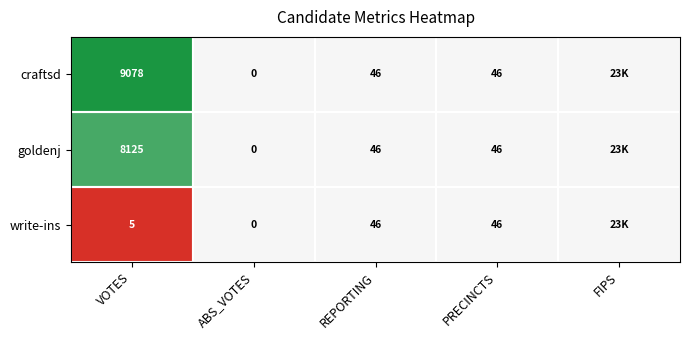

What is the total value across all series at VOTES?

17208.0